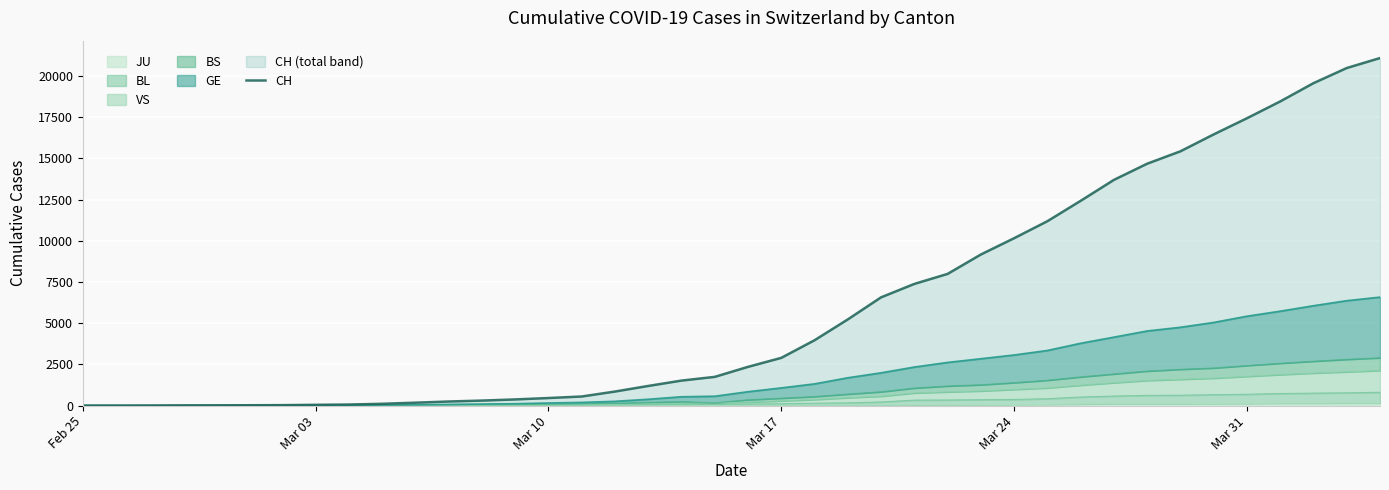

How many lines are shown in the chart?

1